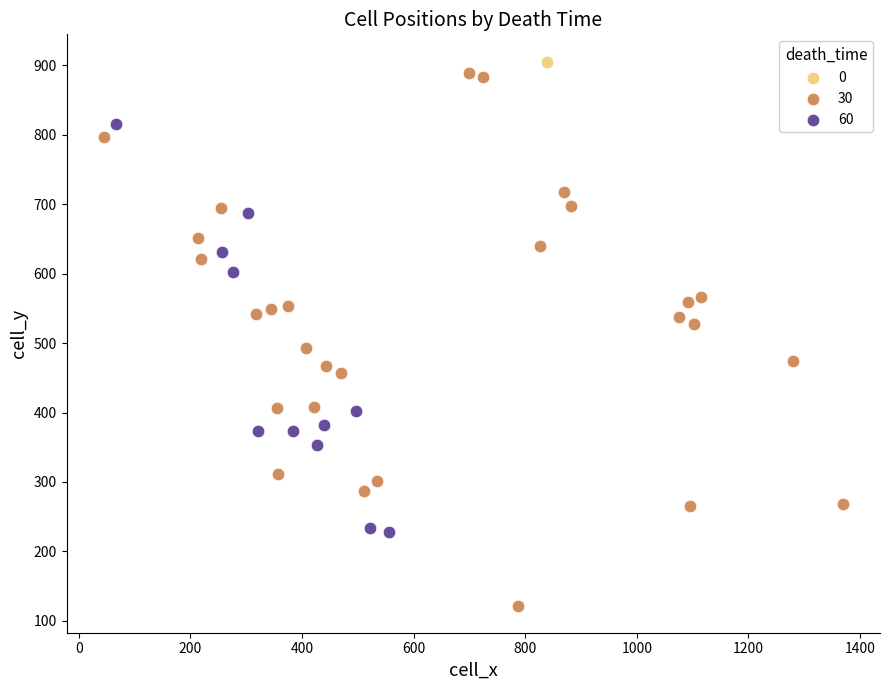

Which series reaches the maximum Y coordinate?

0